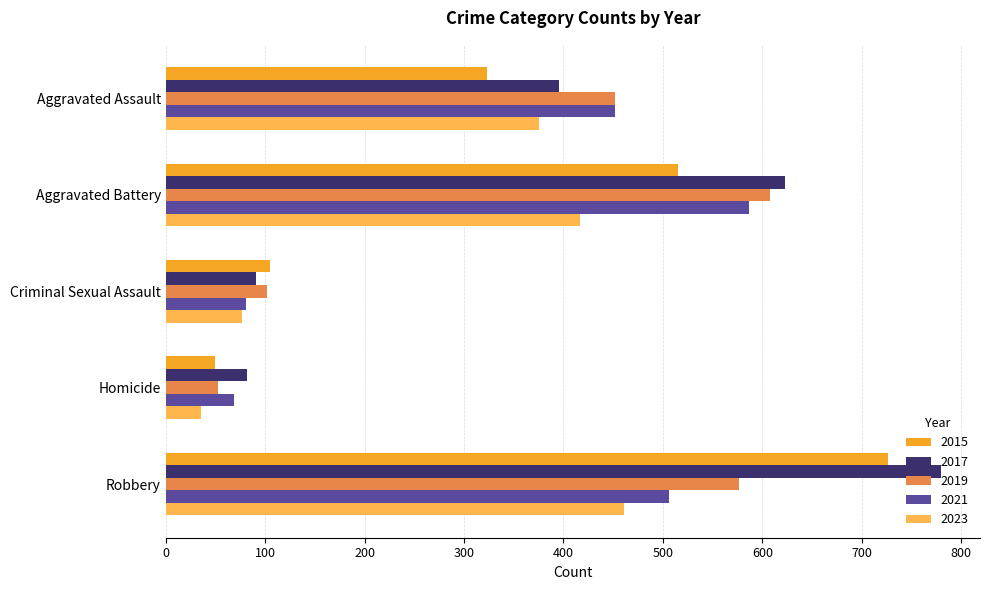

At which category does the chart reach its minimum across all series?

Homicide